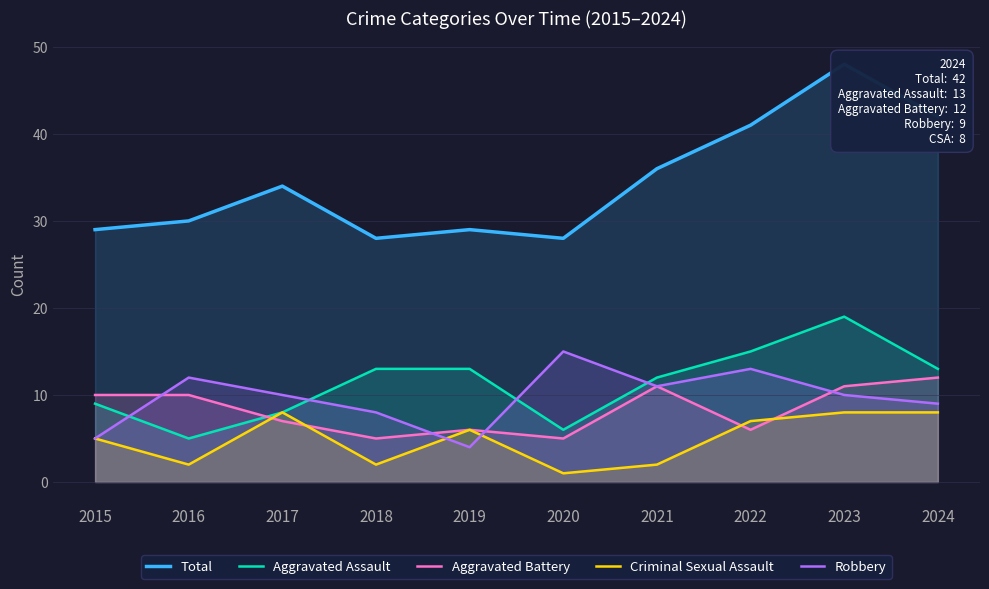

What is the sum of all Aggravated Battery values?

83